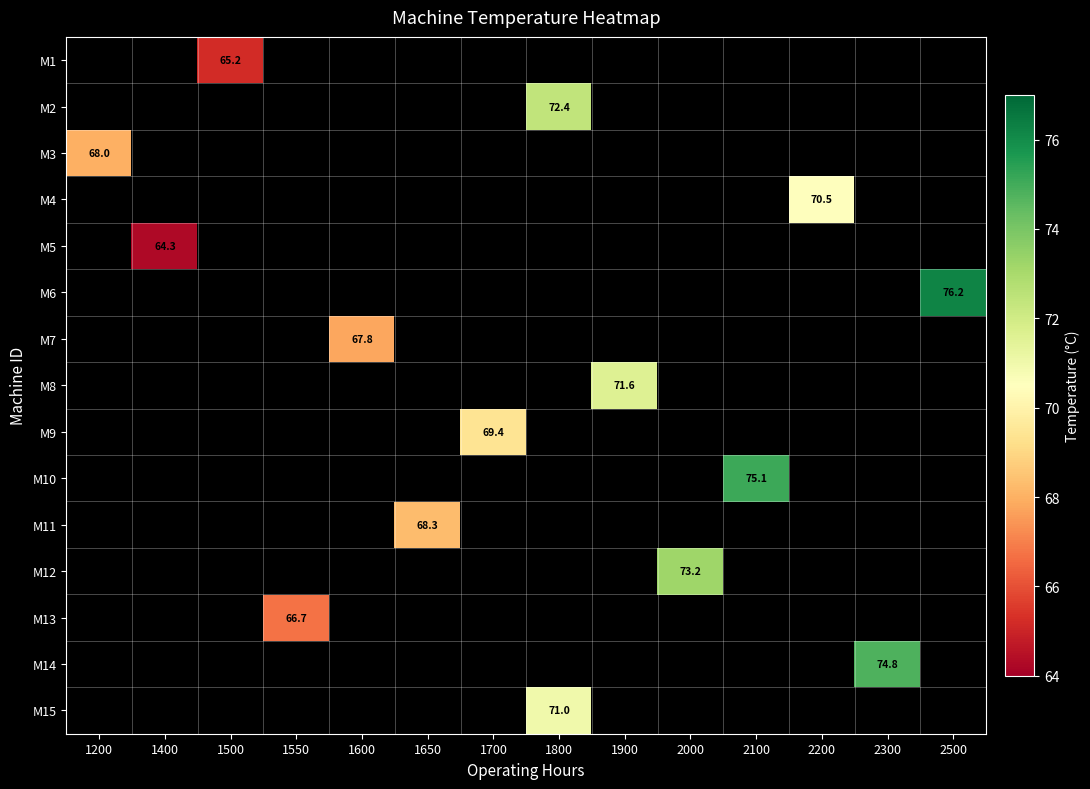

The M13 series shows 66.7 at 1550. True or false?

True